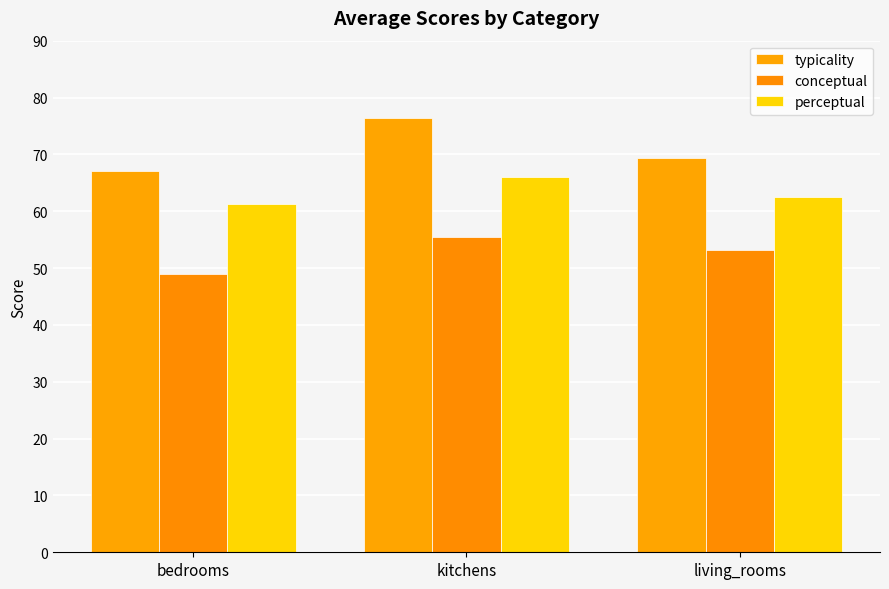

How many data points in typicality are less than 69?

1